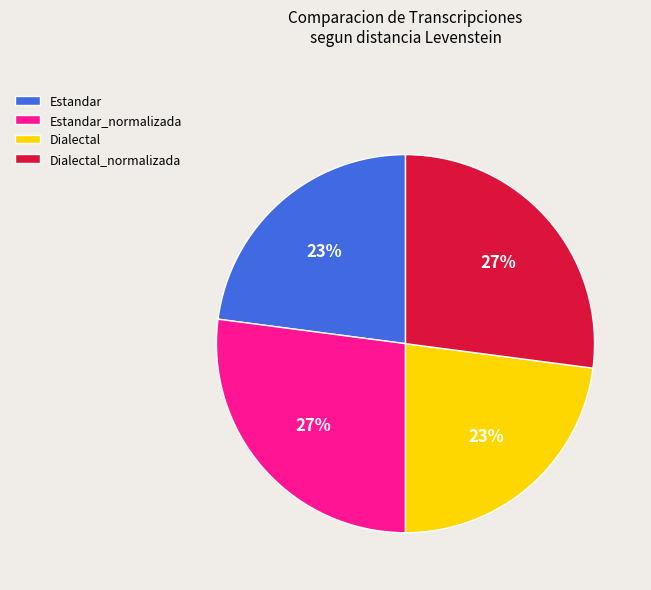

The Estandar slice represents 30% of the pie. True or false?

False